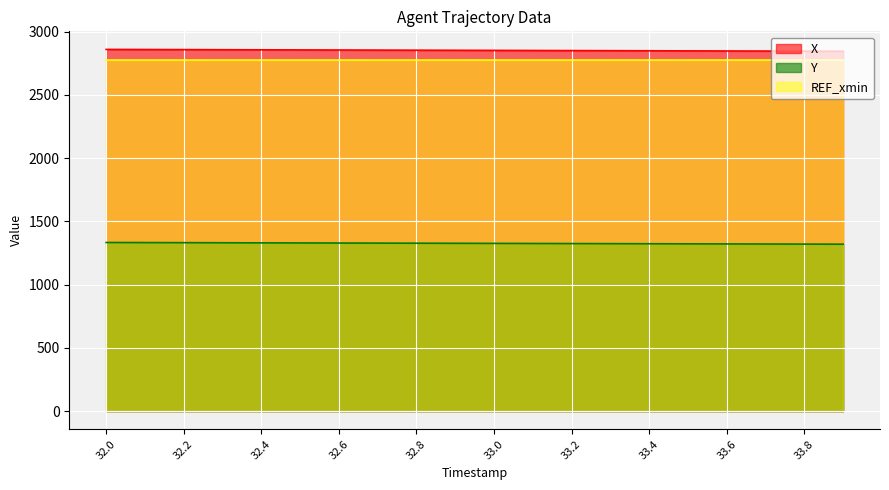

True or false: X and Y intersect in this chart.

False